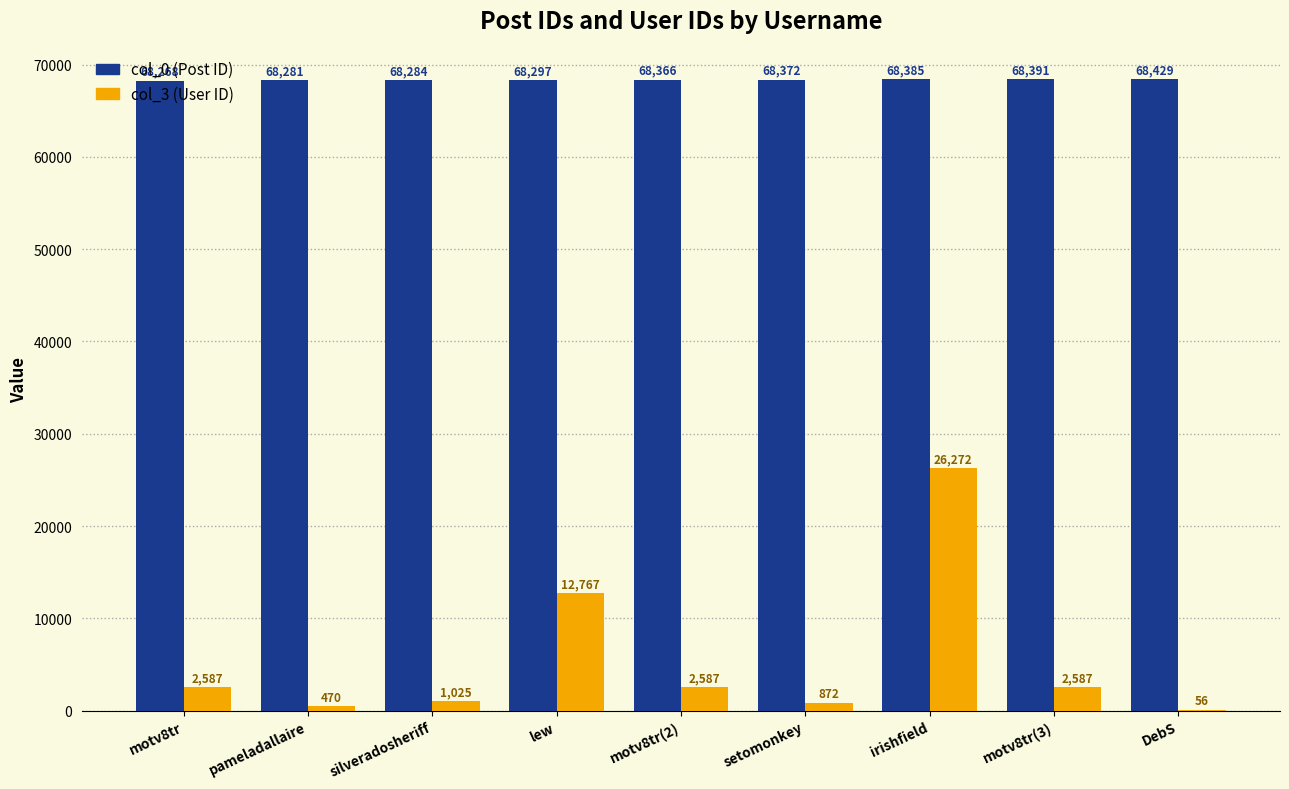

Reading right to left, what are all the values shown in this chart?

col_0 (Post ID): DebS=68429	motv8tr(3)=68391	irishfield=68385	setomonkey=68372	motv8tr(2)=68366	lew=68297	silveradosheriff=68284	pameladallaire=68281	motv8tr=68268
col_3 (User ID): DebS=56	motv8tr(3)=2587	irishfield=26272	setomonkey=872	motv8tr(2)=2587	lew=12767	silveradosheriff=1025	pameladallaire=470	motv8tr=2587